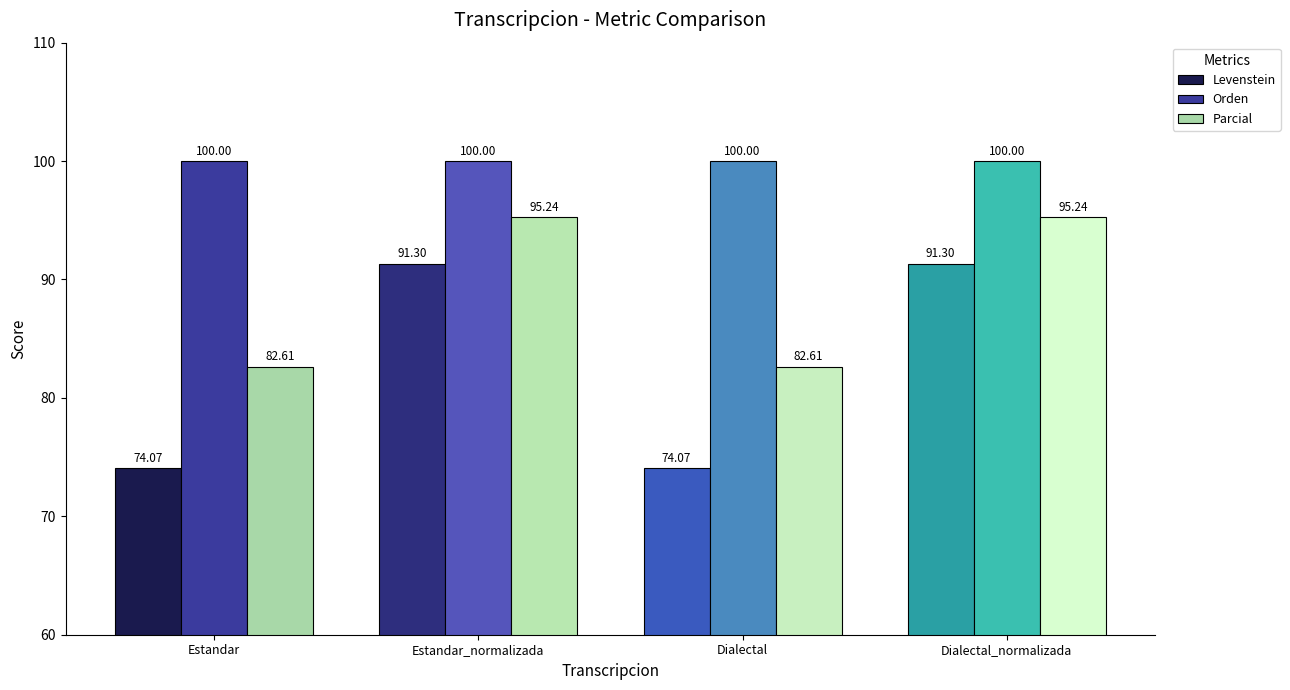

At how many categories does at least one series exceed 74?

4